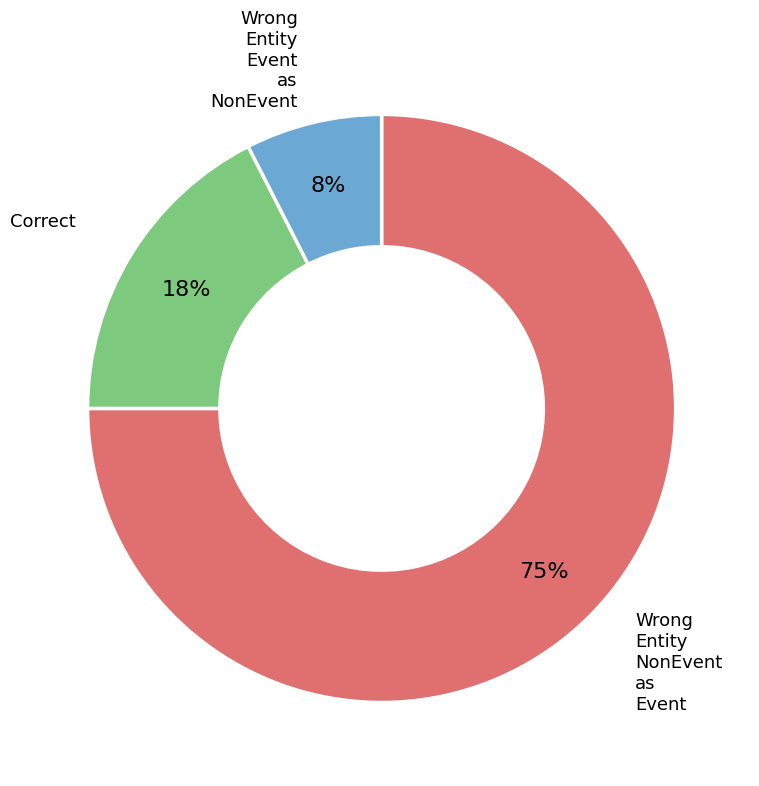

Is there a majority slice in this chart?

Yes